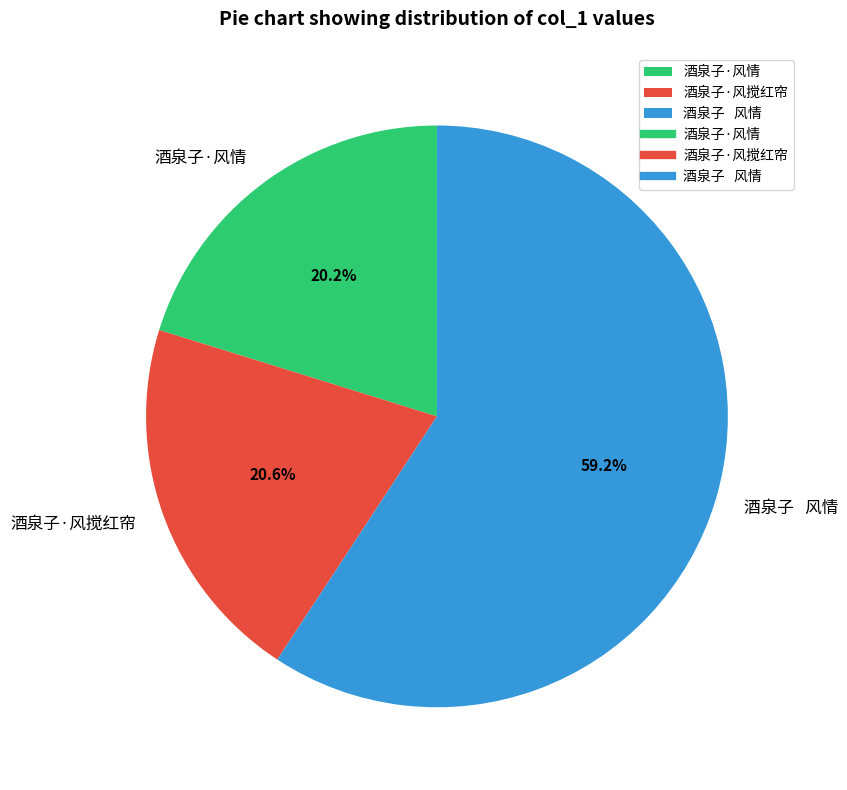

How many segments does this pie chart have?

3